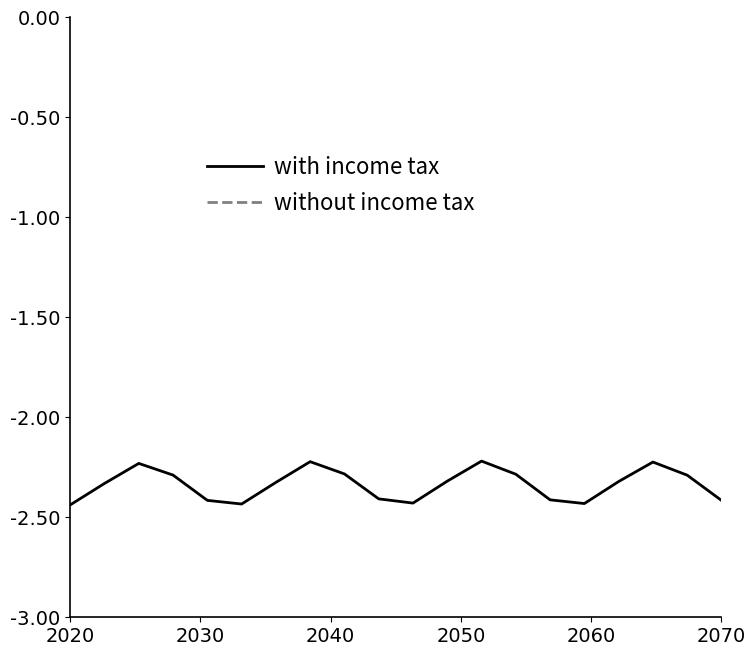

How many categories are shown in the chart?

20